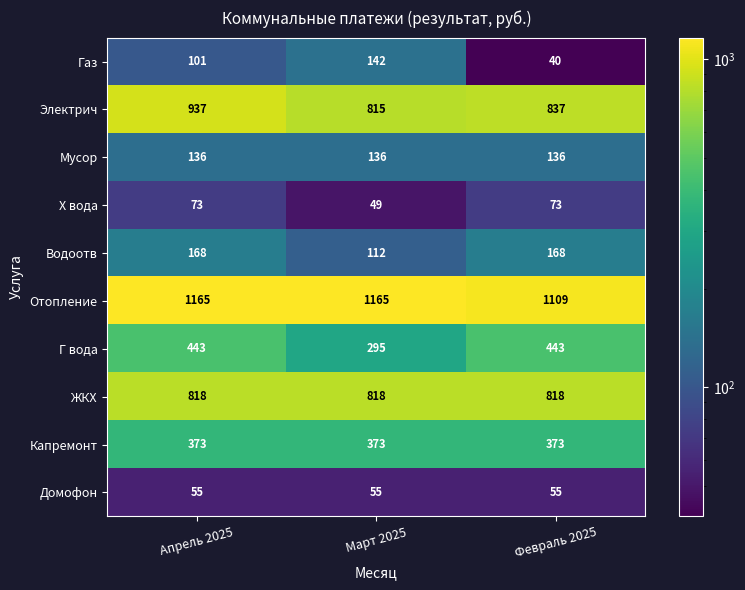

What is the minimum value shown in the chart?

40